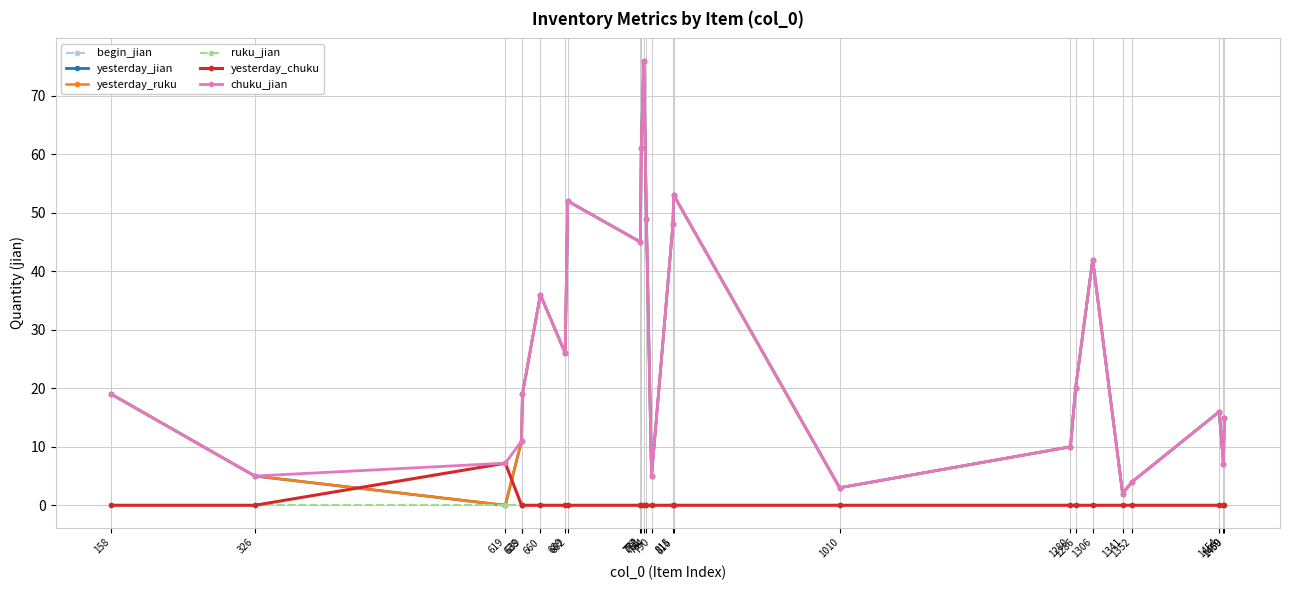

At which label is chuku_jian closest to 39?

660